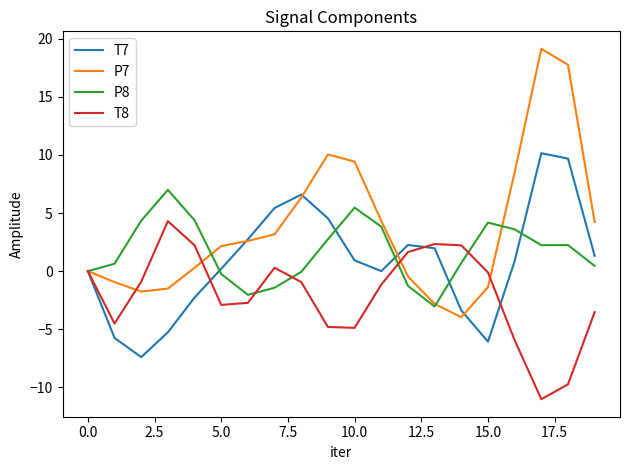

Which series has the largest total across all categories?

P7